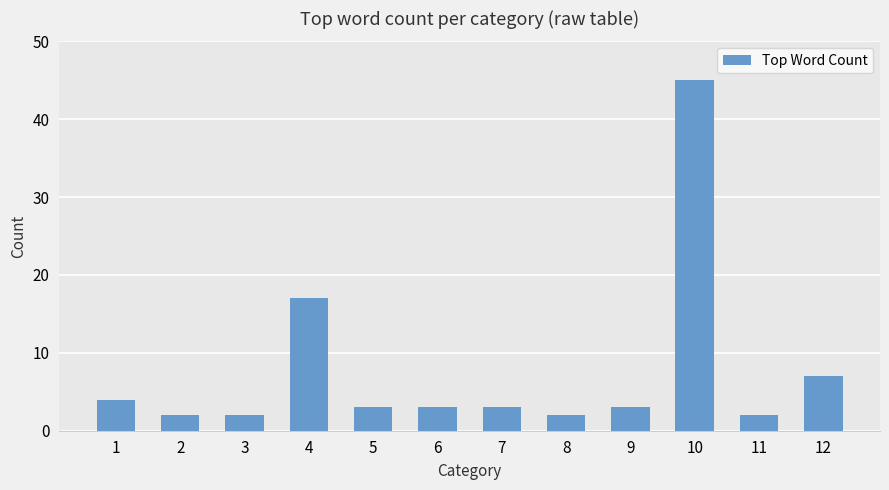

What is the change in value from 11 to 12?

+5